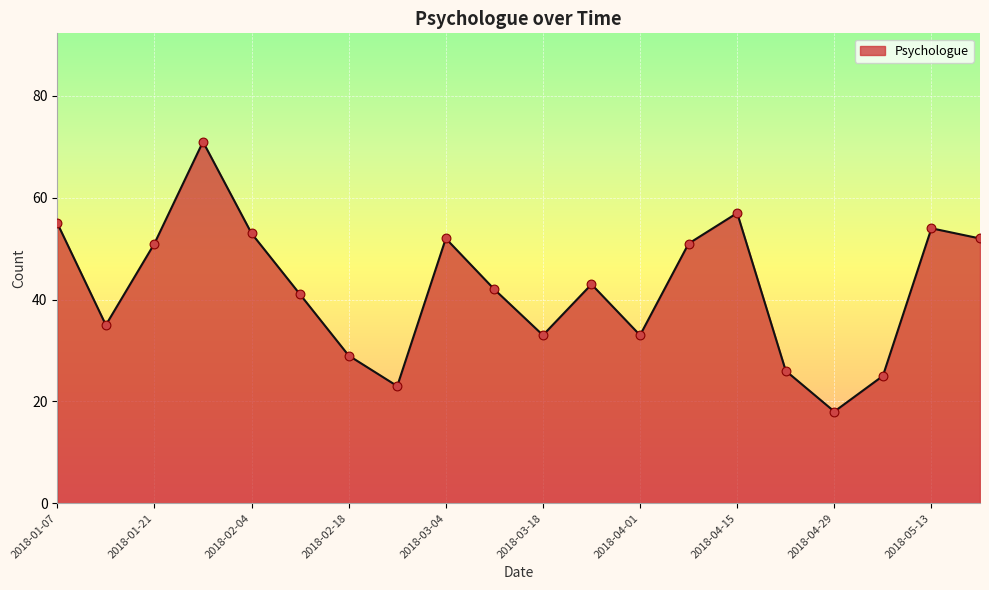

What is the minimum value shown in the chart?

18